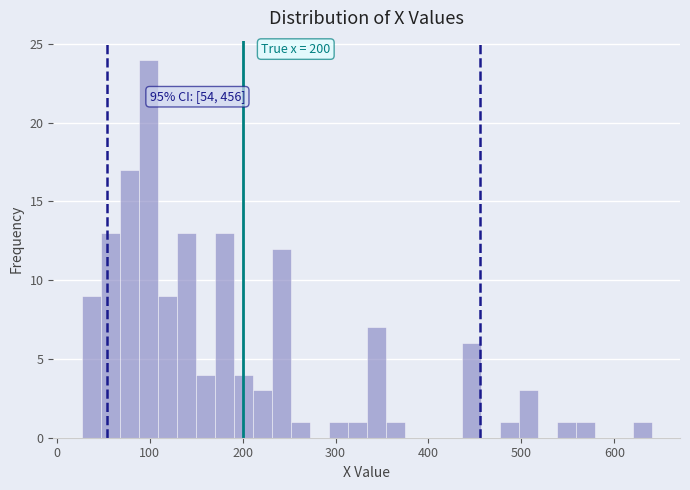

Around what value on the x-axis is the tallest bar? Give the approximate position of its centre, as read against the axis.

100